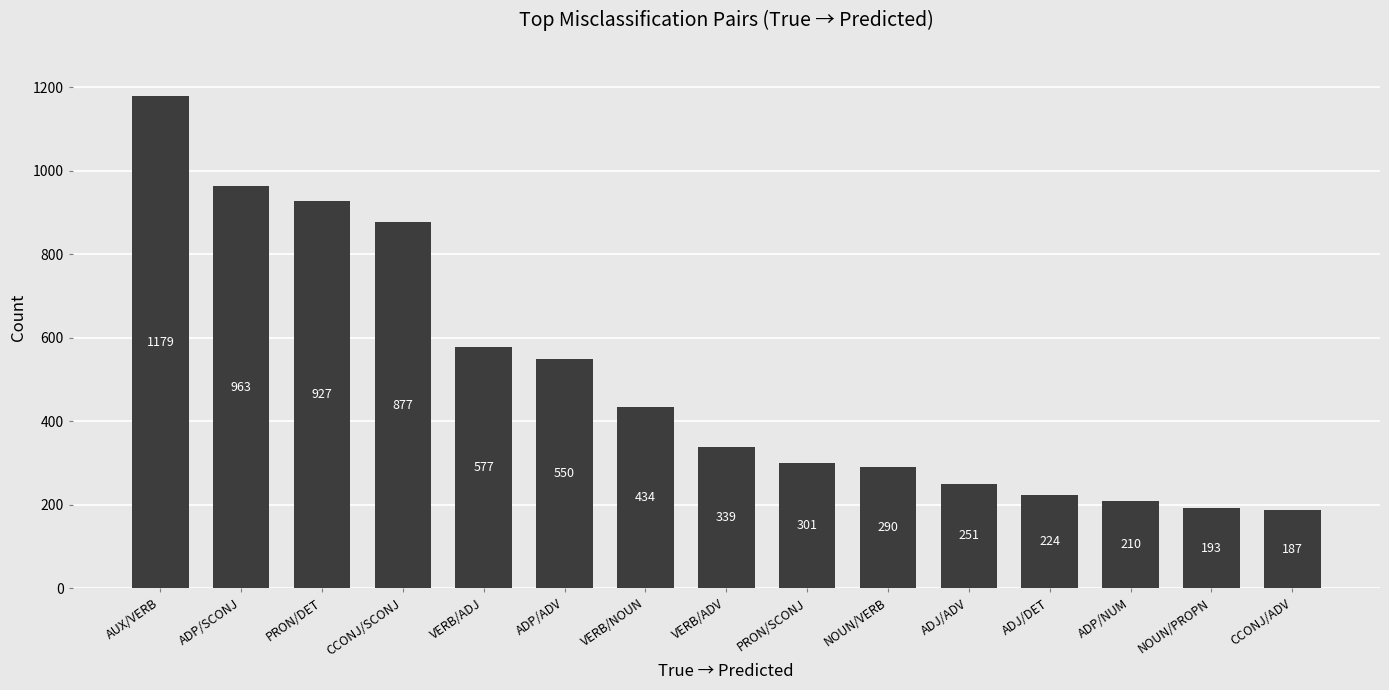

The chart shows a value of 251 at ADJ/ADV. True or false?

True